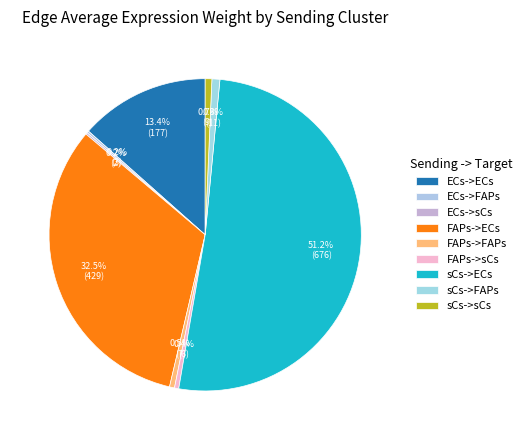

How many segments does this pie chart have?

9